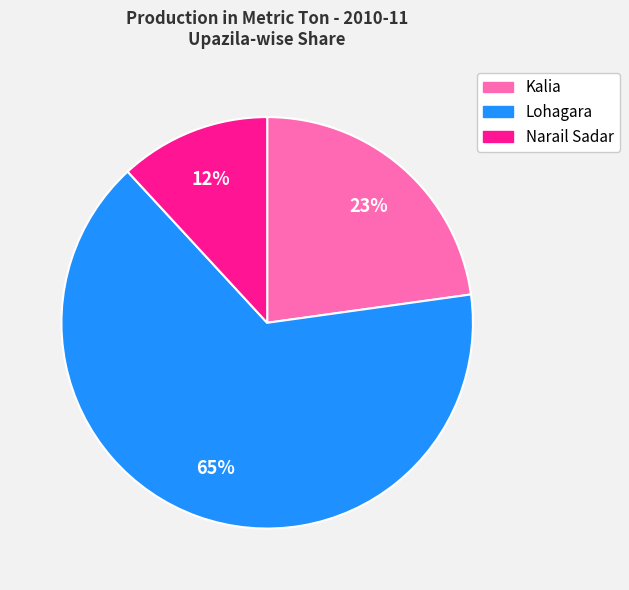

Which slice is the largest?

Lohagara